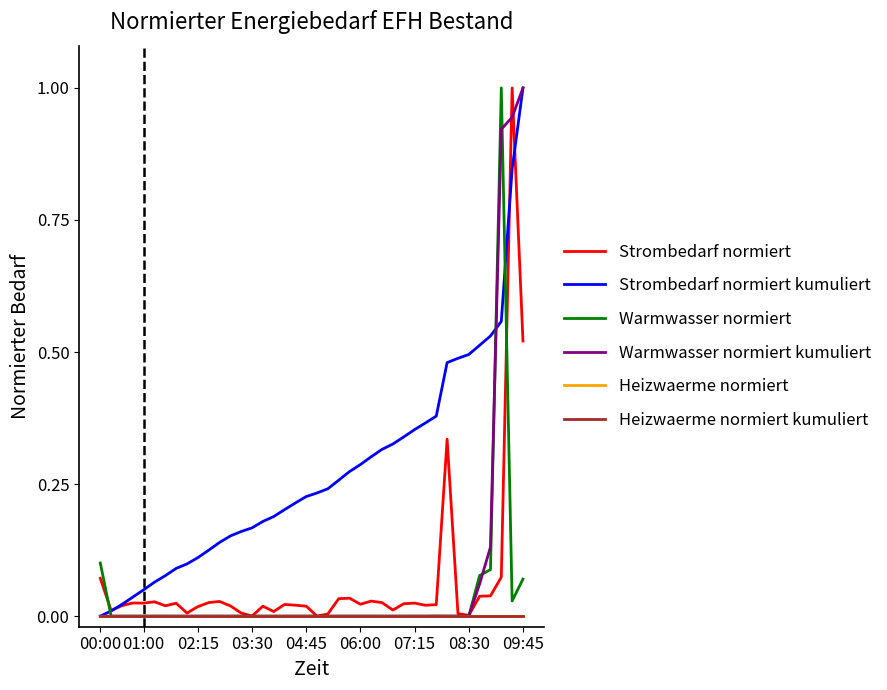

Is this an area chart (filled region under the line)?

No